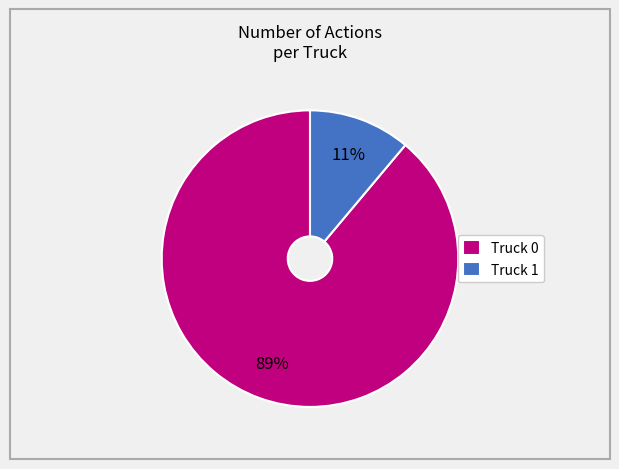

True or false: Truck 0 accounts for 98% of the total.

False